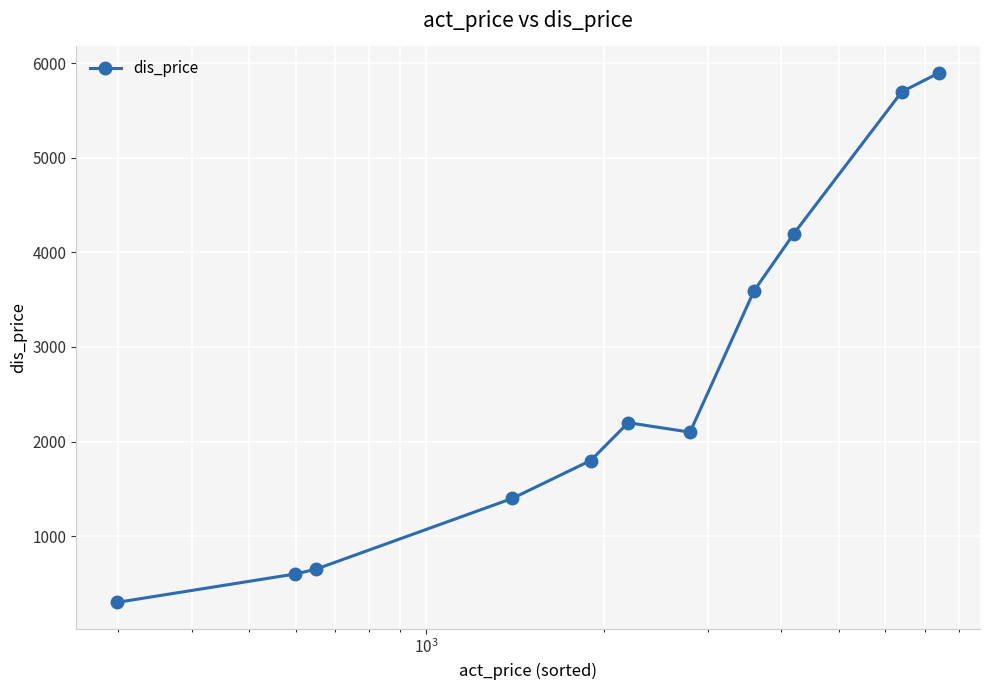

What is the minimum value shown in the chart?

299